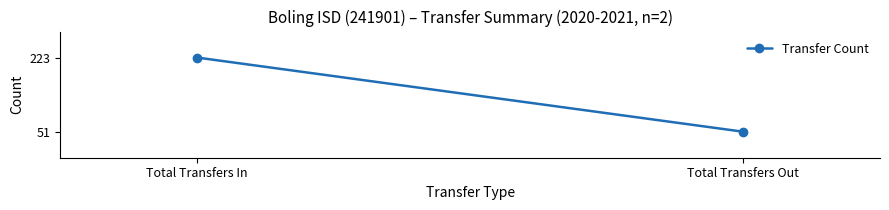

What is the difference between the values at Total Transfers Out and Total Transfers In?

172